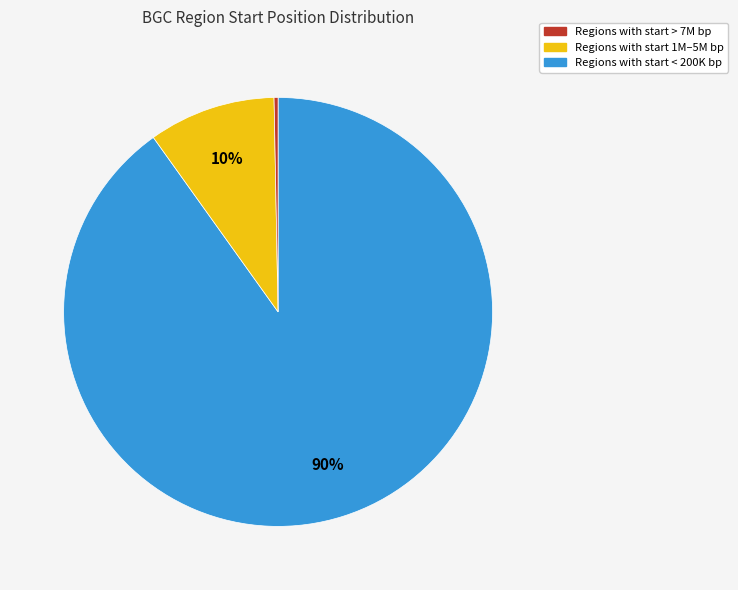

To the nearest percent, what is the difference between the largest and smallest slice percentages?

90%